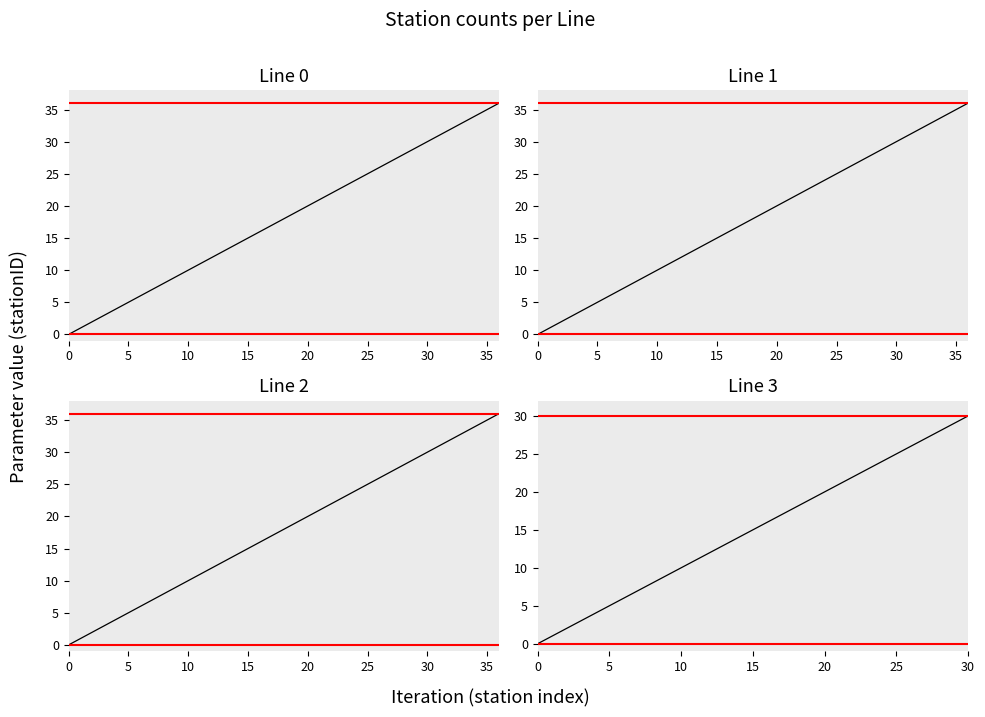

Does the chart have visible grid lines?

No